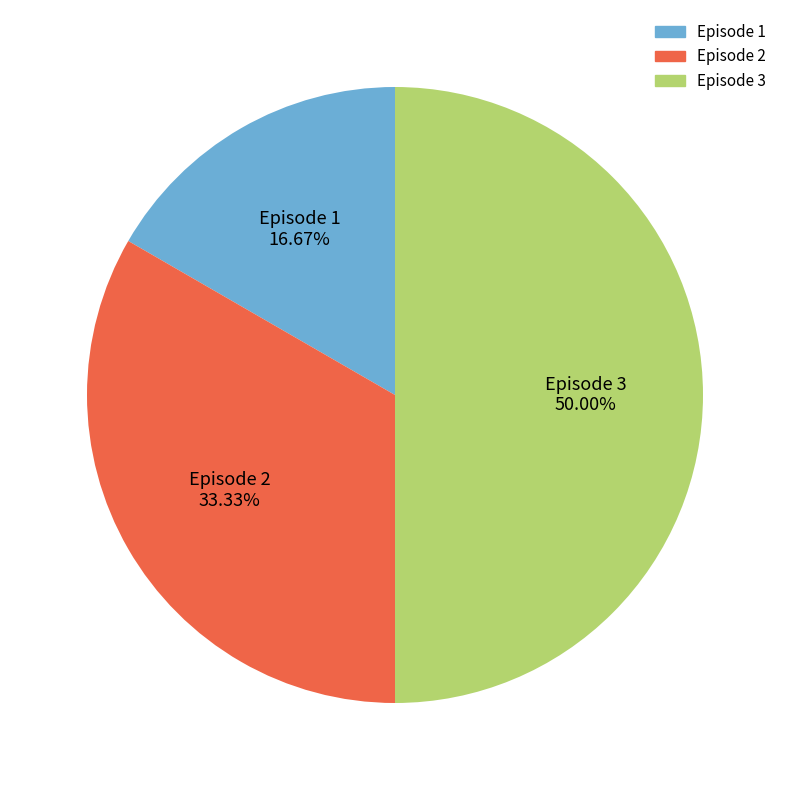

Rank the categories by value from highest to lowest.

Episode 3, Episode 2, Episode 1